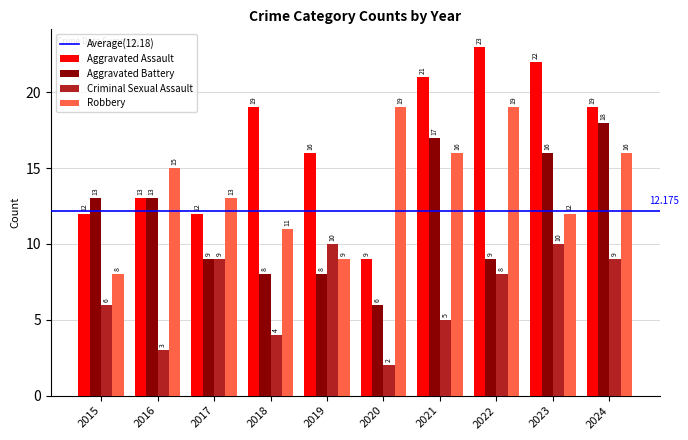

Does the chart contain stacked bars?

No